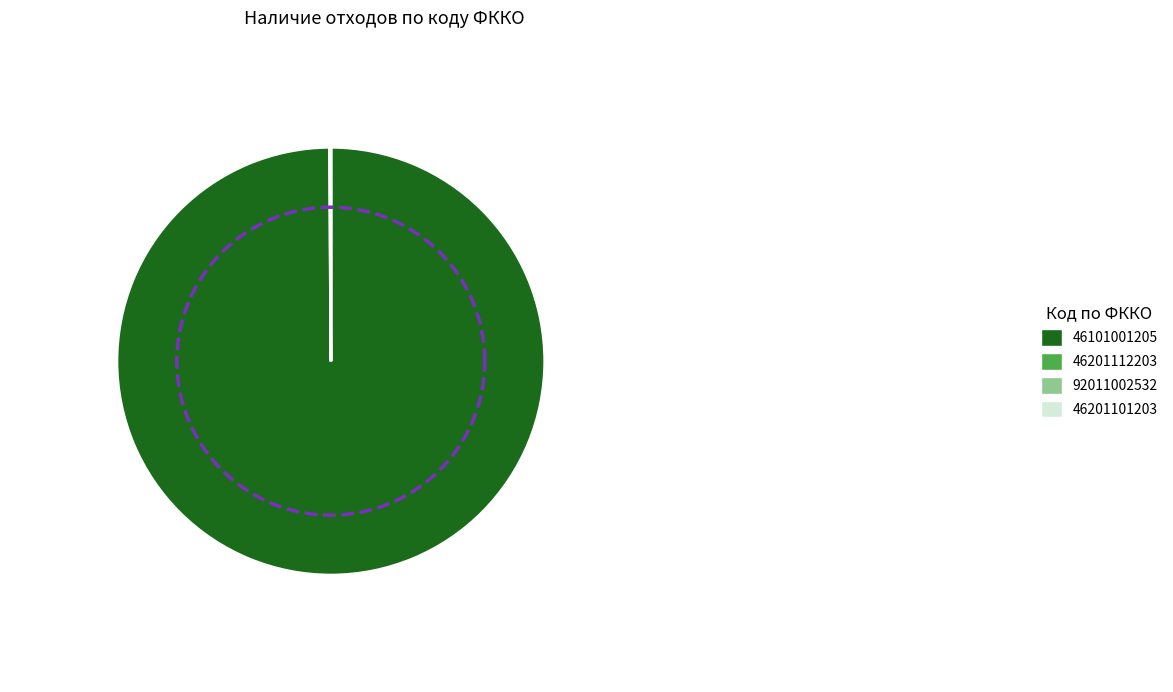

True or false: 46101001205 accounts for 85% of the total.

False